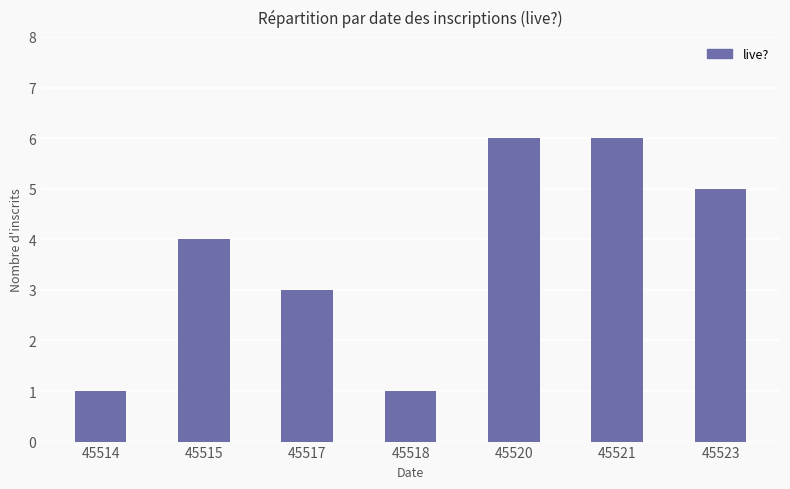

Approximately how many times larger is the value at 45517 compared to 45514?

3.0